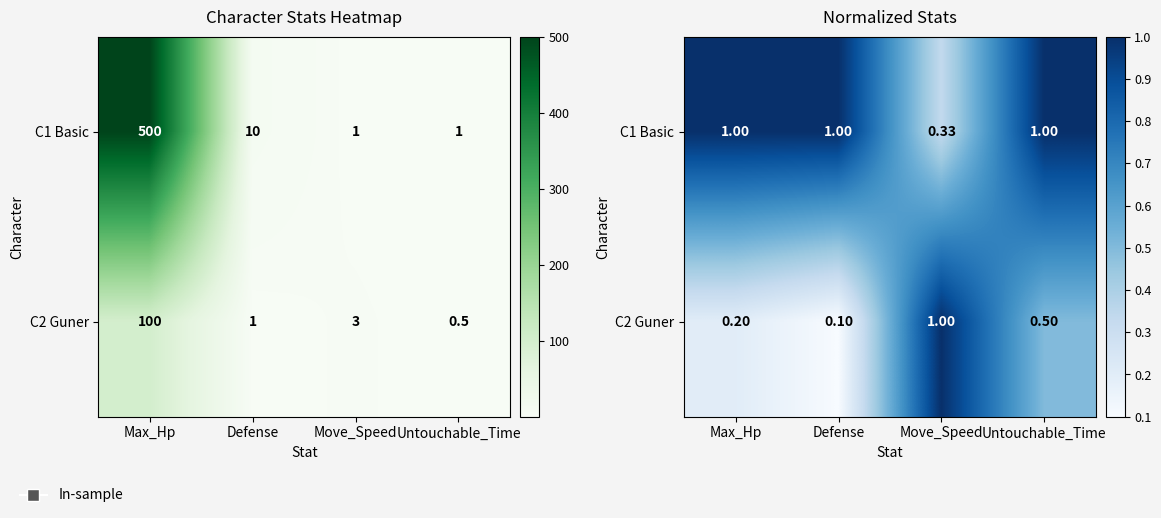

What is the average value of the C2 Guner series?

0.5